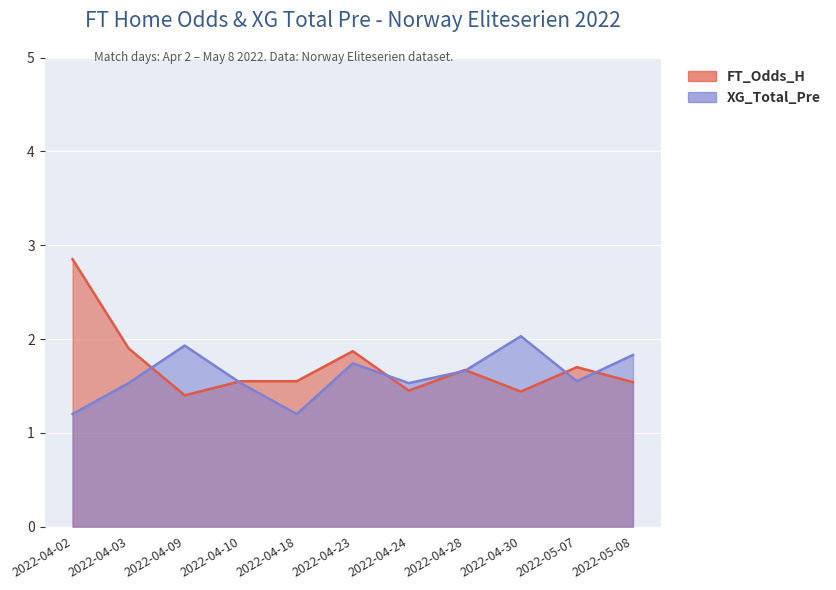

At which category is the sum across all series the highest?

2022-04-02